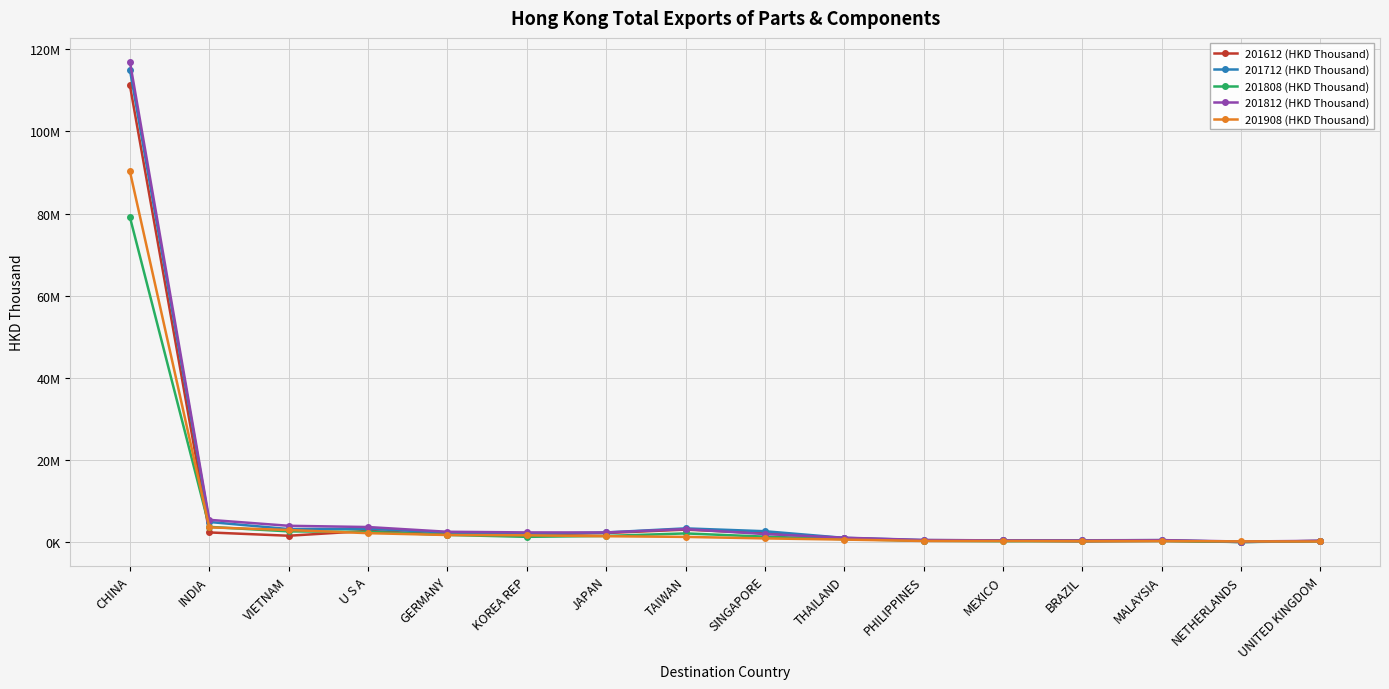

Where do 201908 (HKD Thousand) and 201712 (HKD Thousand) first cross each other?

MALAYSIA and NETHERLANDS